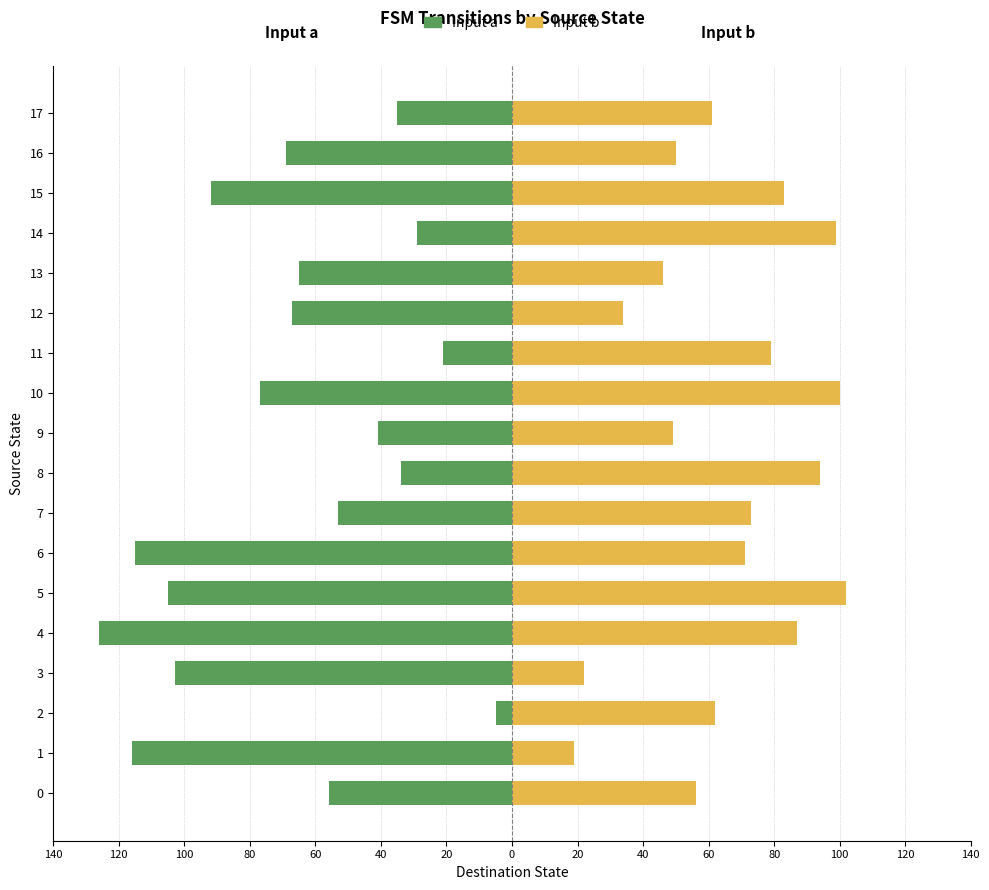

How many groups of bars are there?

18